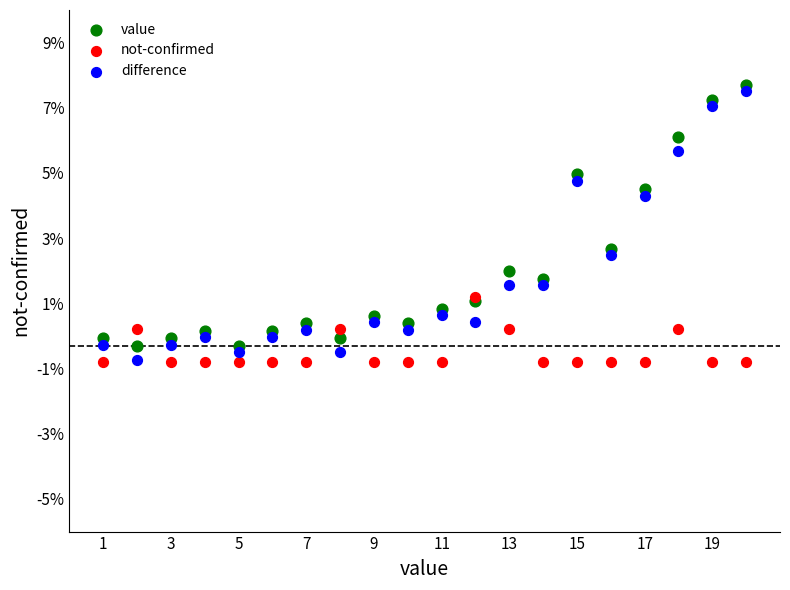

In the value series, what Y value is closest to 3?

2.7